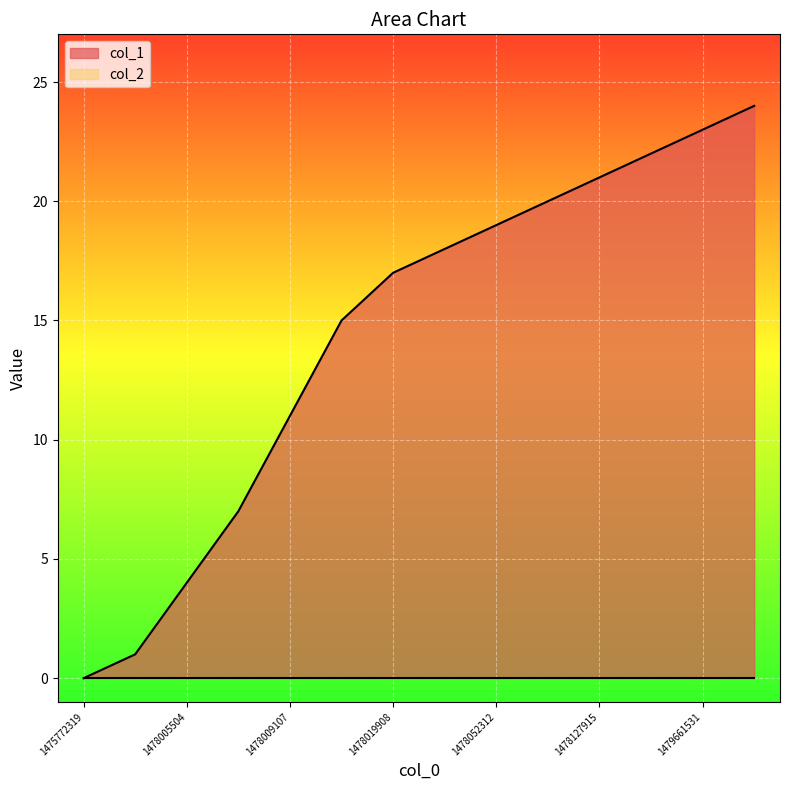

Where does the data first go above 18?

1478052312